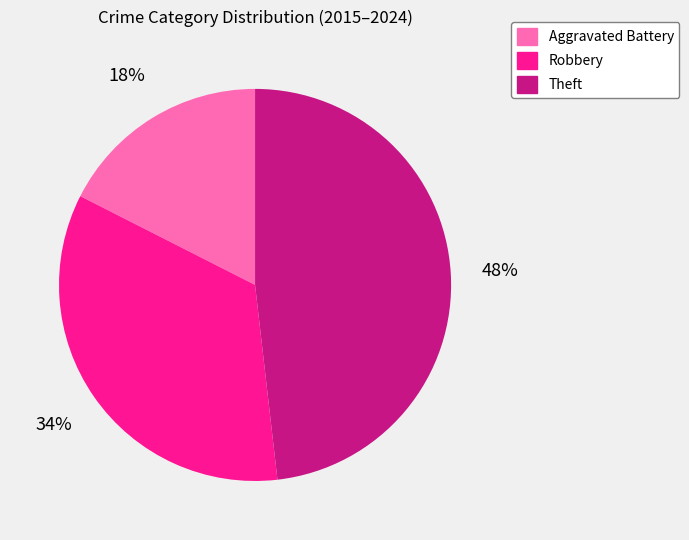

Rank the categories by value from highest to lowest.

Theft, Robbery, Aggravated Battery